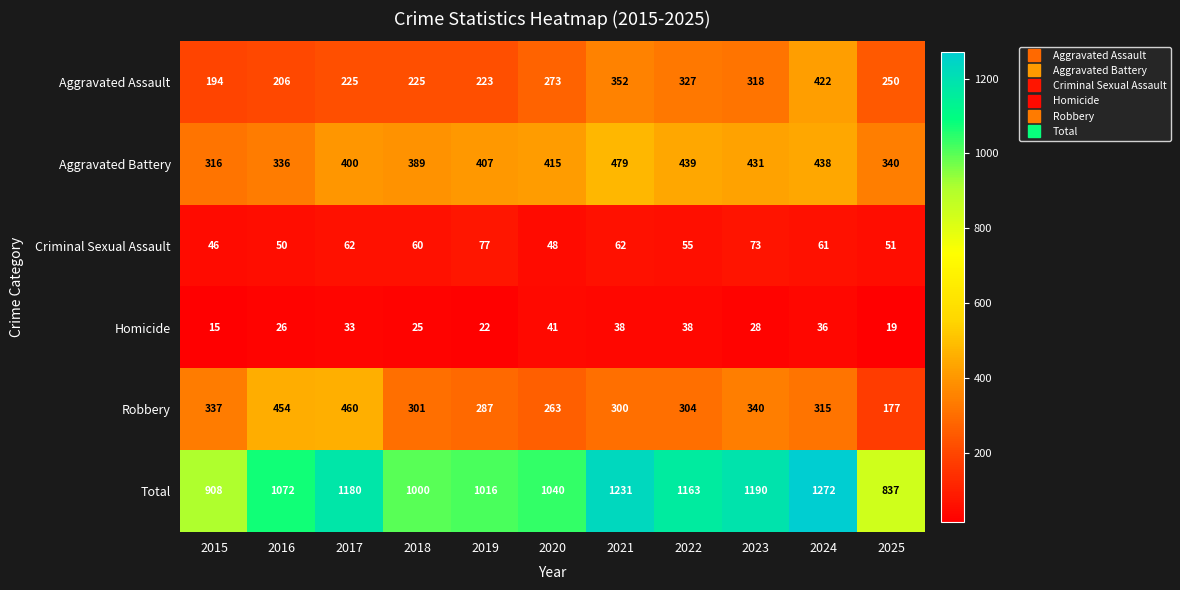

At which category does the chart reach its minimum across all series?

2015